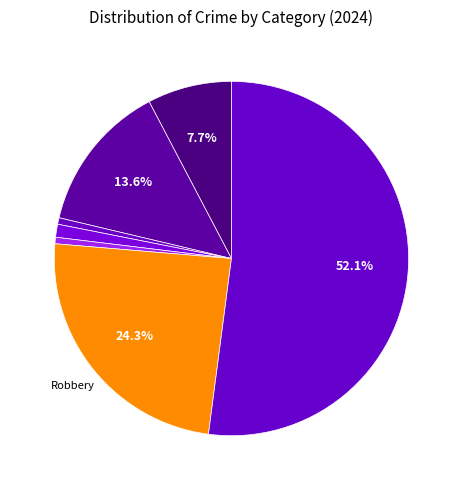

How many segments does this pie chart have?

7